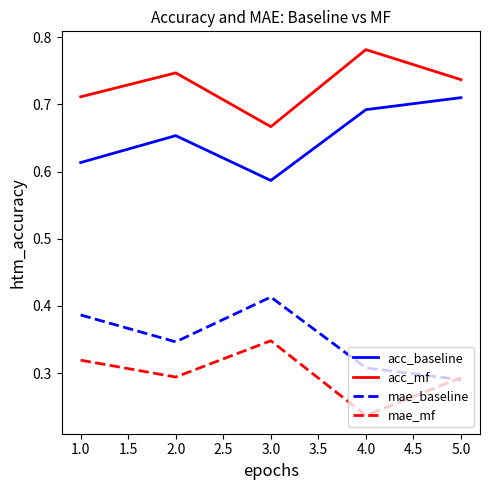

How many lines are shown in the chart?

4